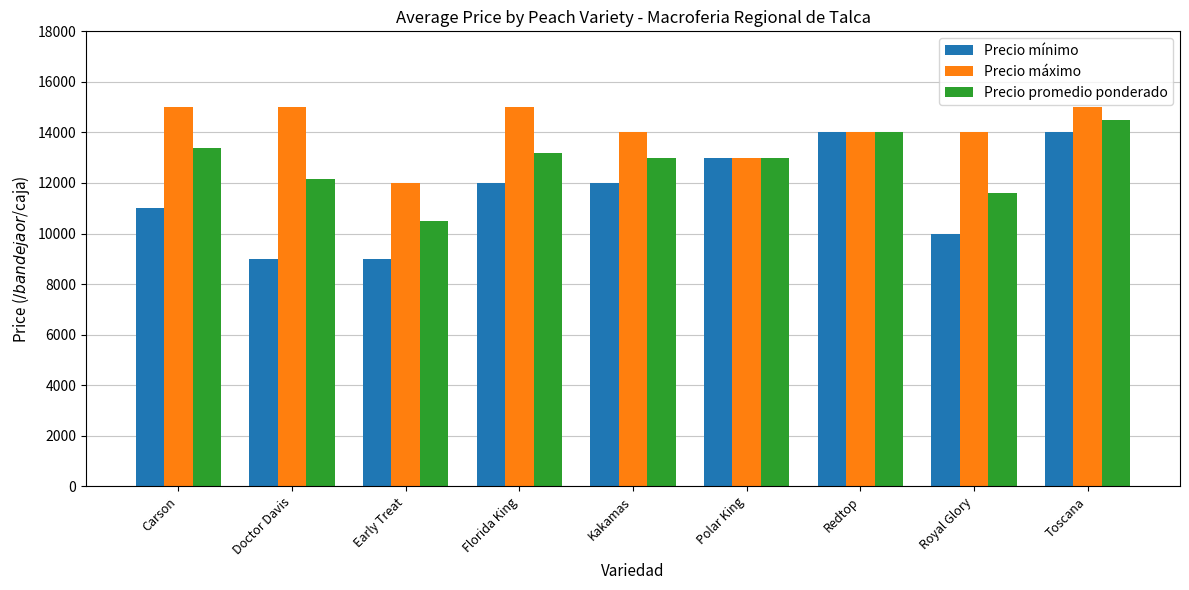

Which series has the largest total across all categories?

Precio máximo